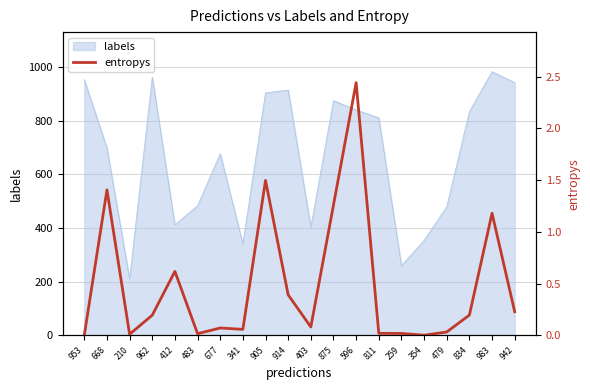

What is the value of the 18th point from the left?

0.2